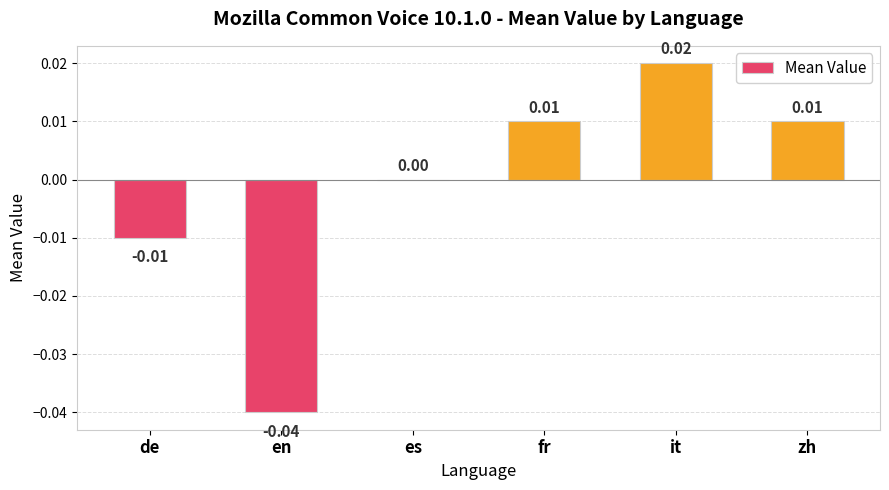

Where is the data nearest to the value 0?

es